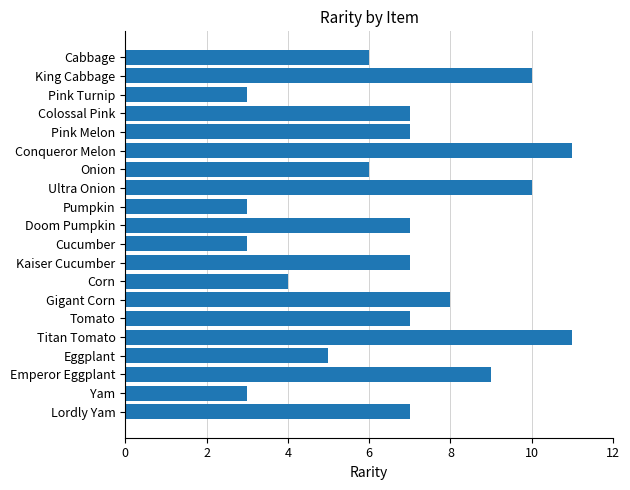

Reading top to bottom, extract all data points from this chart.

Cabbage=6	King Cabbage=10	Pink Turnip=3	Colossal Pink=7	Pink Melon=7	Conqueror Melon=11	Onion=6	Ultra Onion=10	Pumpkin=3	Doom Pumpkin=7	Cucumber=3	Kaiser Cucumber=7	Corn=4	Gigant Corn=8	Tomato=7	Titan Tomato=11	Eggplant=5	Emperor Eggplant=9	Yam=3	Lordly Yam=7